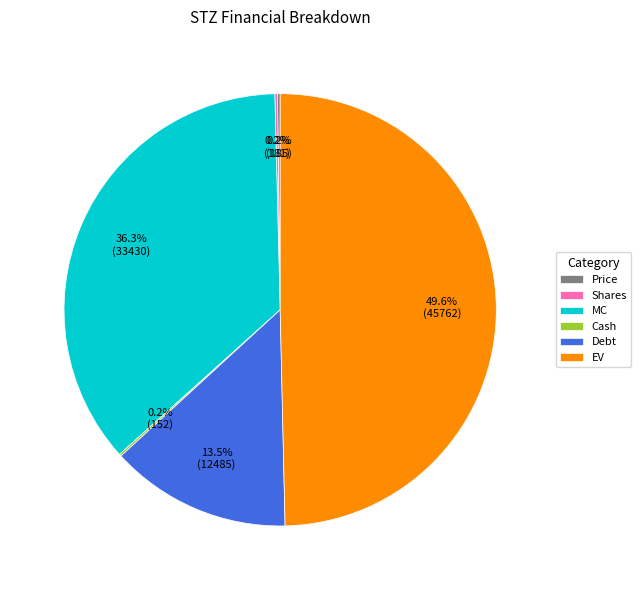

How much of the chart is everything except Debt?

86.5%